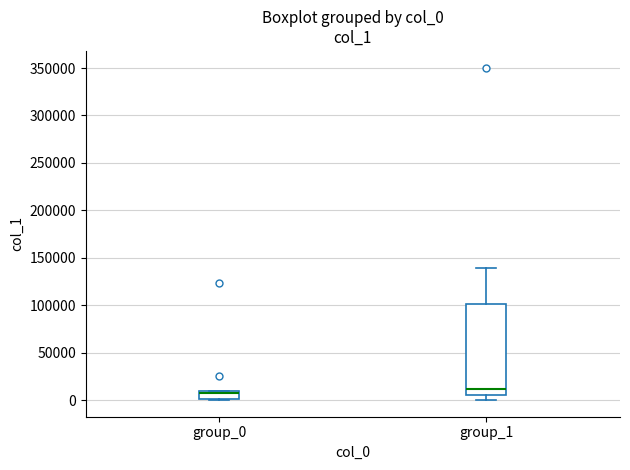

Where is the lower edge of the box for group_0 on the y-axis? The values are not printed on the chart, so give them approximately, as read against the axis.

0